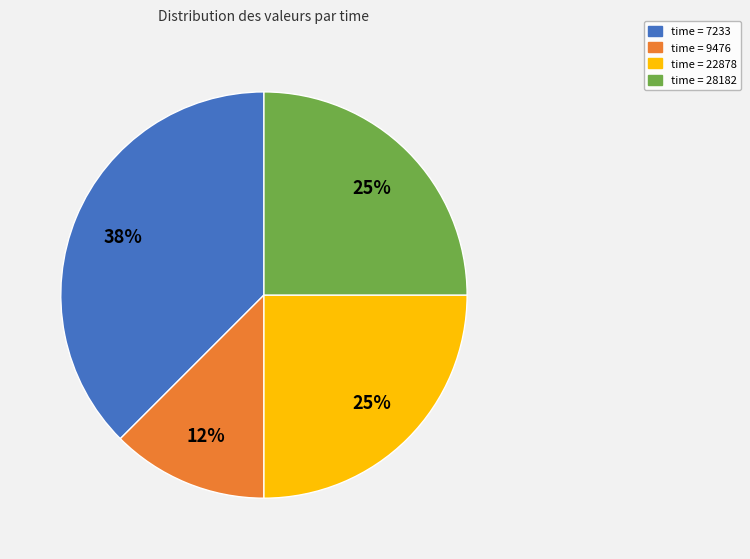

To the nearest percent, what is the average slice percentage?

25%